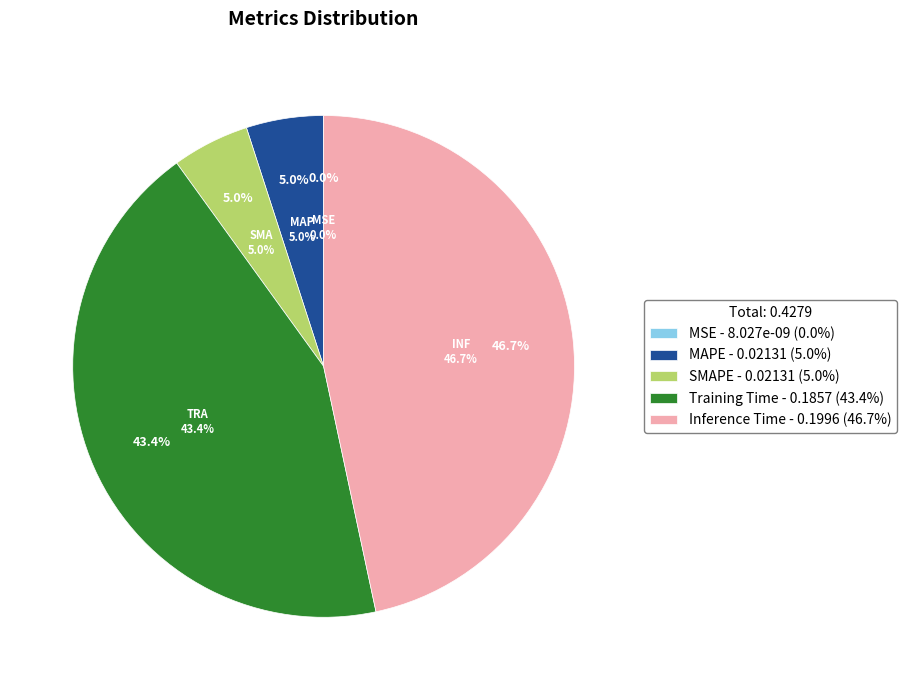

Count the number of slices in the pie.

5